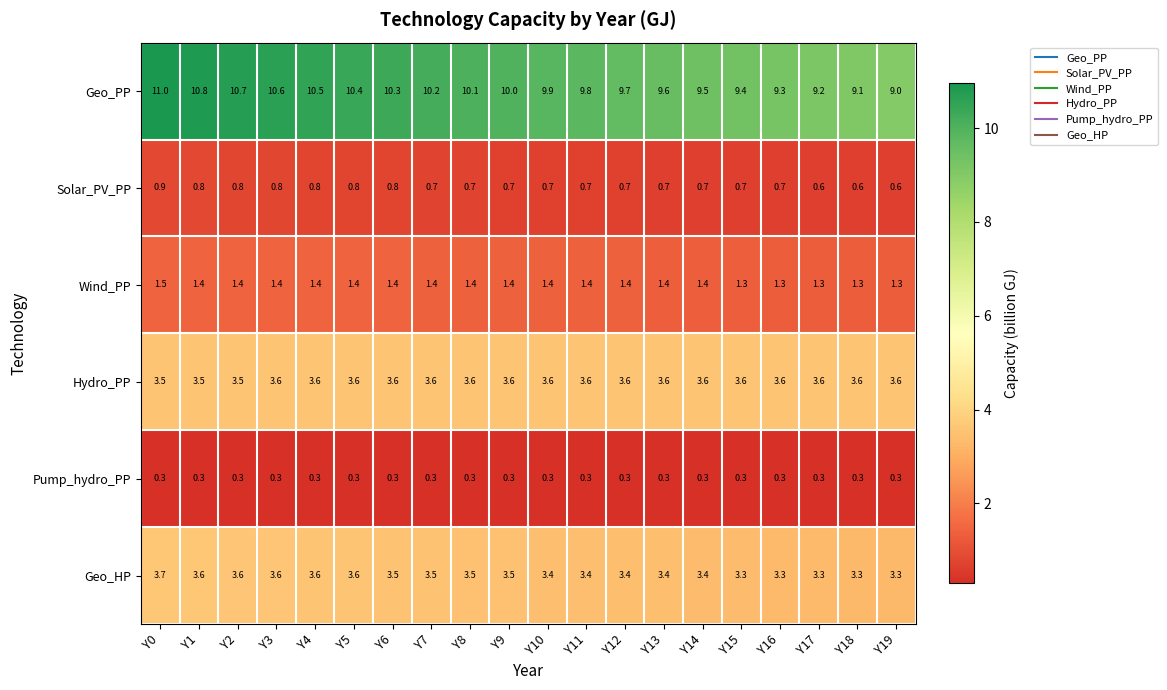

What is the sum of the Wind_PP values at Y13 and Y3?

2.8